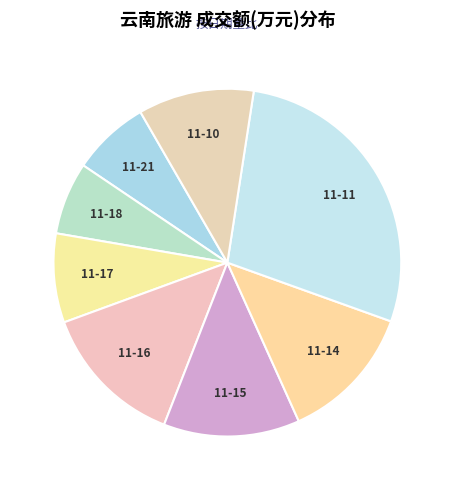

How many segments does this pie chart have?

8